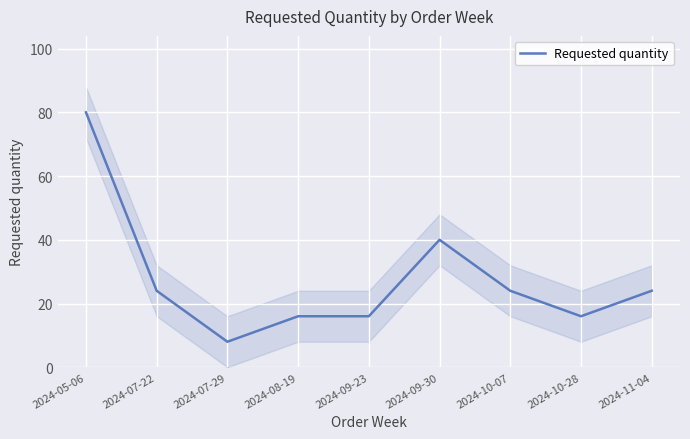

Which label corresponds to the largest value in the chart?

2024-05-06